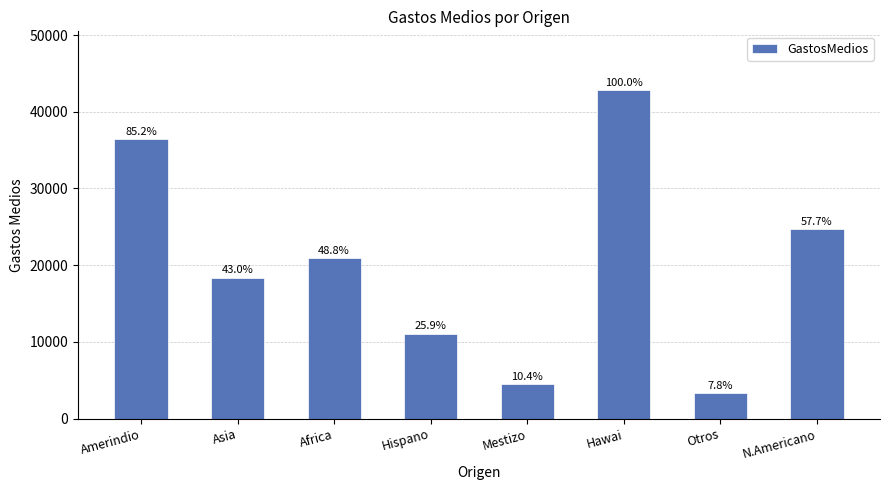

Which has a higher value, N.Americano or Africa?

N.Americano